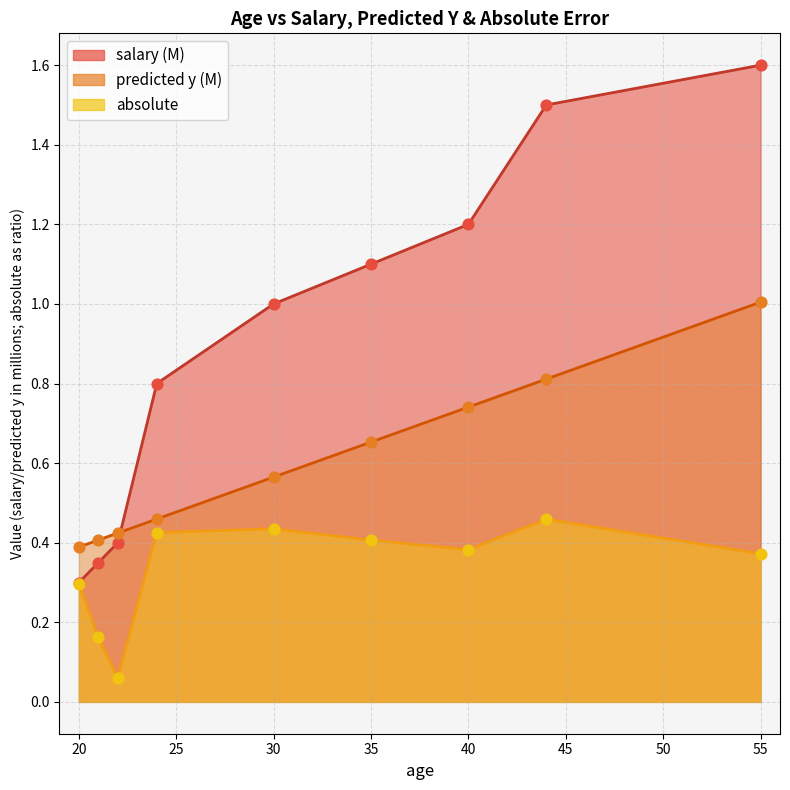

Which series has the largest total across all categories?

salary